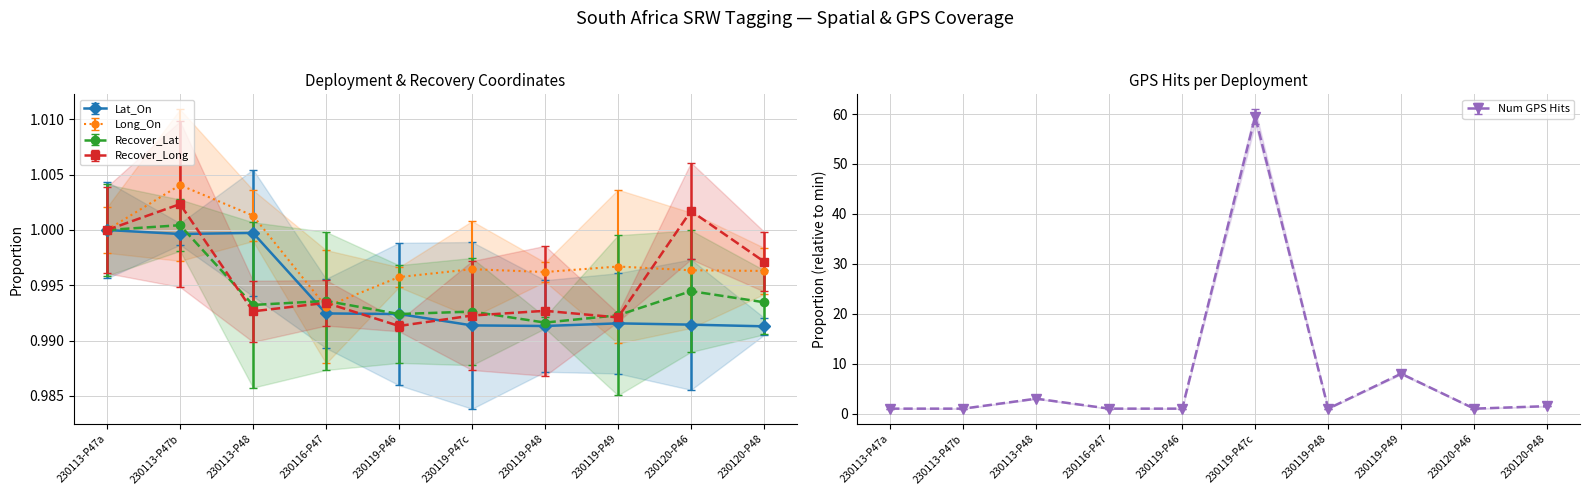

What is the value of the Num GPS Hits point at the 8th from the left?

8.0